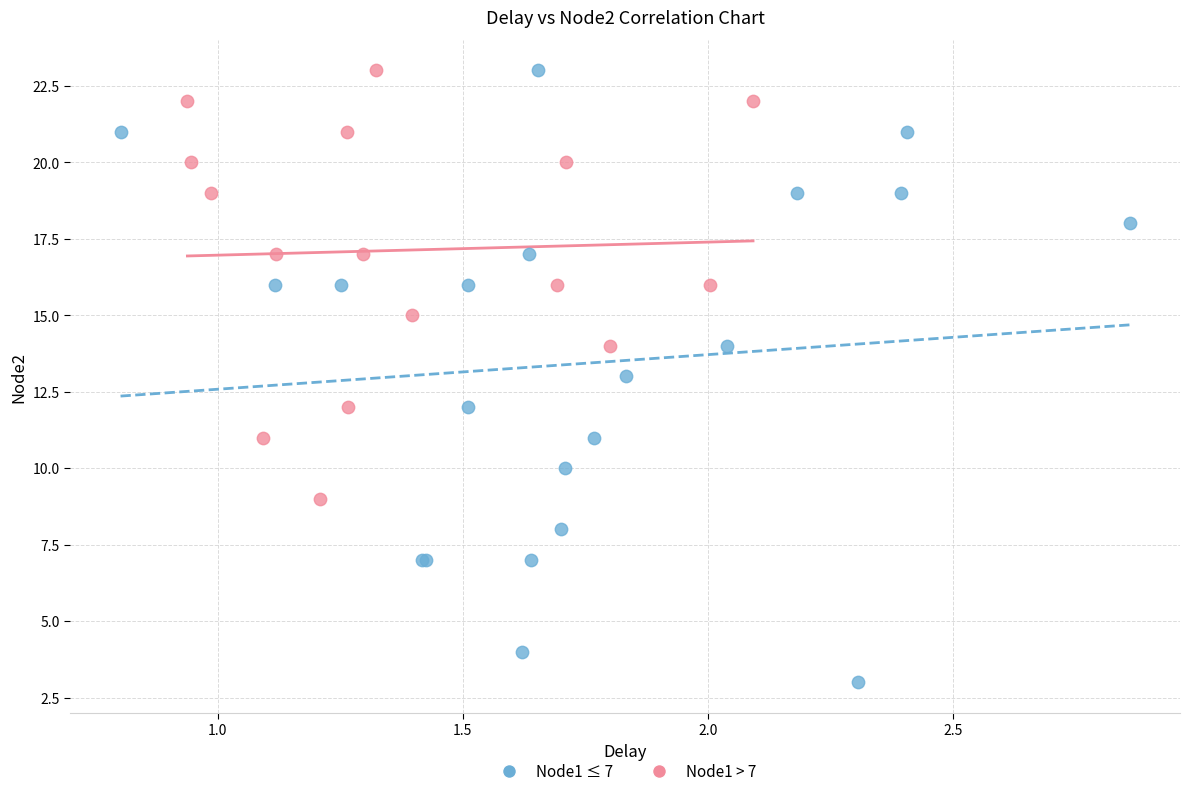

What are all the series names shown in the legend?

Node1 ≤ 7, Node1 > 7